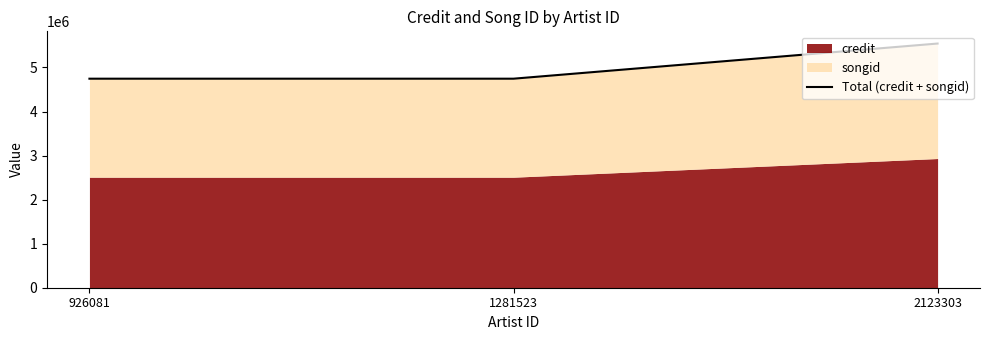

Approximately how many times larger is the value at 1281523 compared to 2123303?

0.9